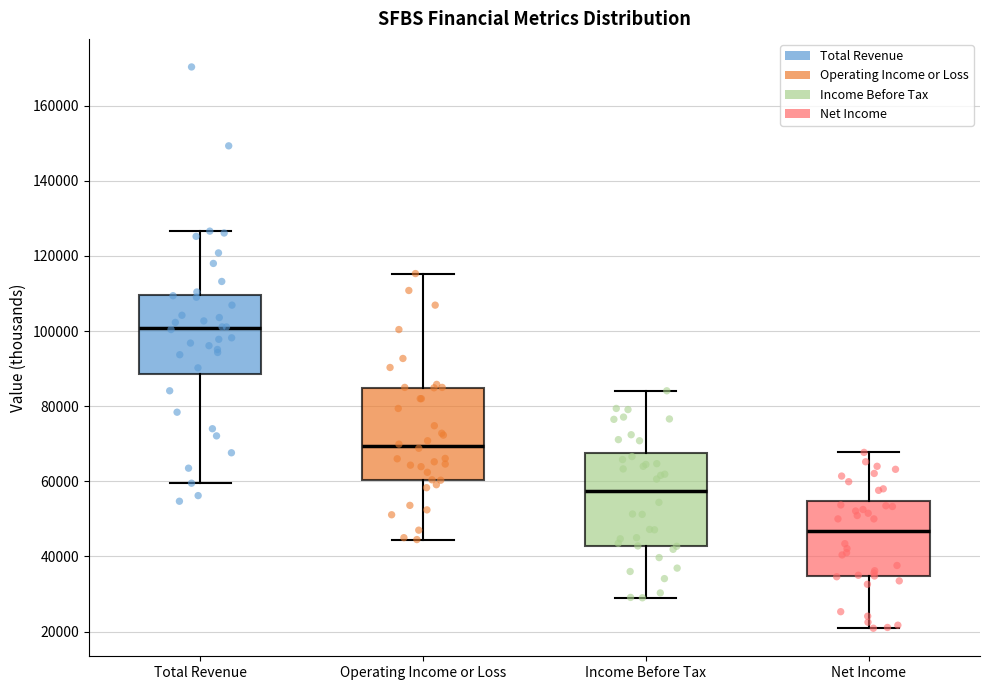

Reading left to right, transcribe this box plot: for each box, give where its median line is, the range the box spans, and where its two whiskers end, as read against the y-axis. The values are not printed on the chart, so give them approximately, as read against the axis.

Total Revenue: median 100000, box 88000 to 110000, whiskers 60000 to 126000
Operating Income or Loss: median 70000, box 60000 to 84000, whiskers 44000 to 116000
Income Before Tax: median 58000, box 42000 to 68000, whiskers 30000 to 84000
Net Income: median 46000, box 34000 to 54000, whiskers 20000 to 68000